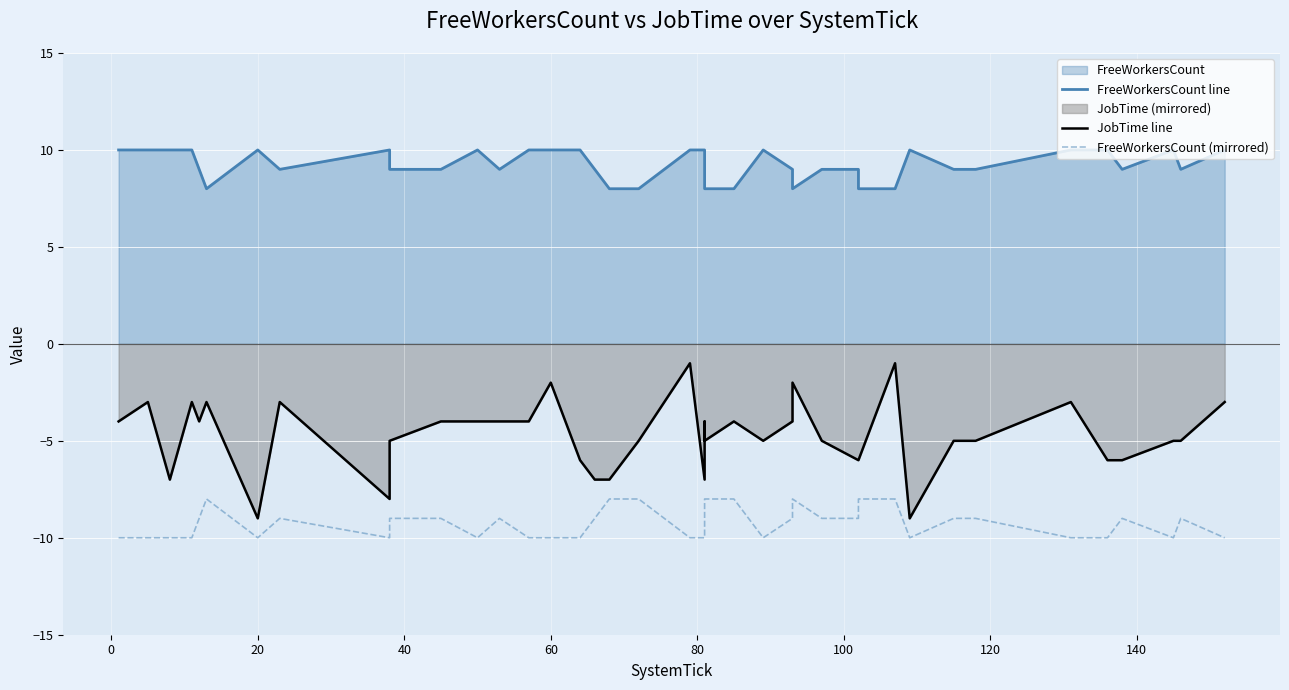

True or false: FreeWorkersCount (mirrored) and FreeWorkersCount line cross at least once.

False